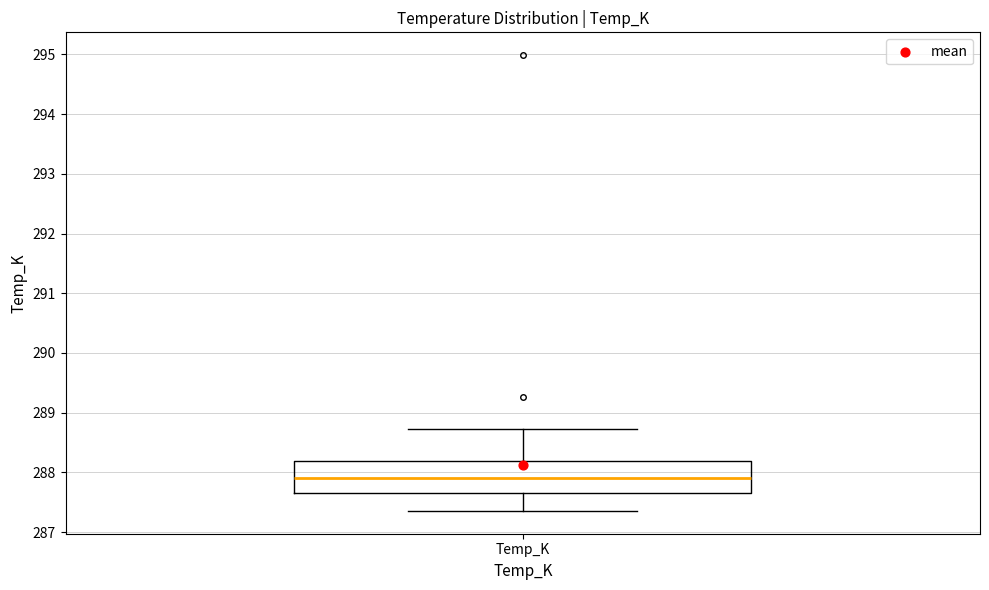

Read this box plot against the y-axis: the position of the median line, the range covered by the box, and the ends of both whiskers. The values are not printed on the chart, so give them approximately, as read against the axis.

median 287.9, box 287.7 to 288.2, whiskers 287.4 to 288.7